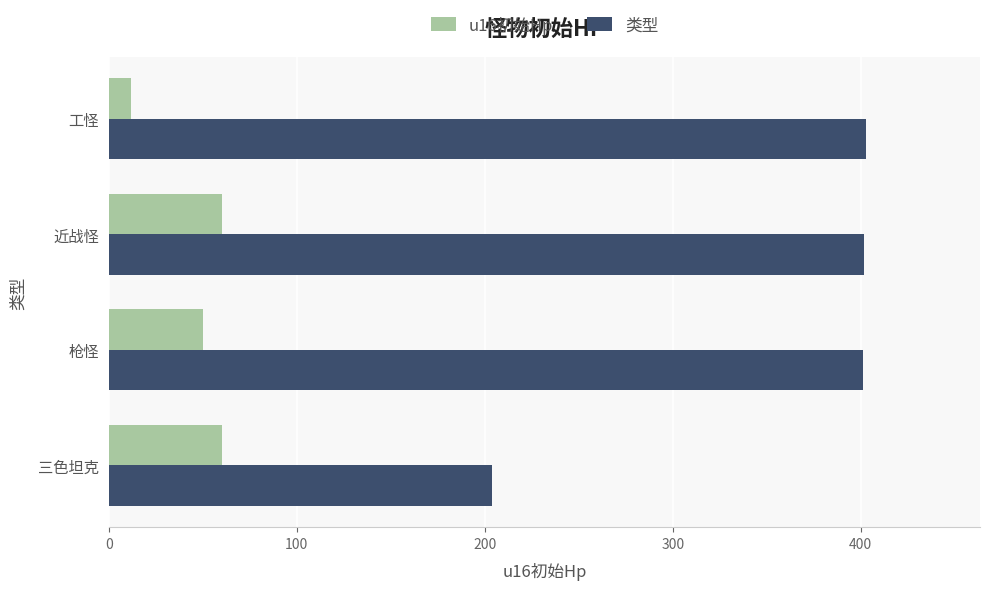

List the series in order of their overall mean, highest first.

类型, u16初始Hp